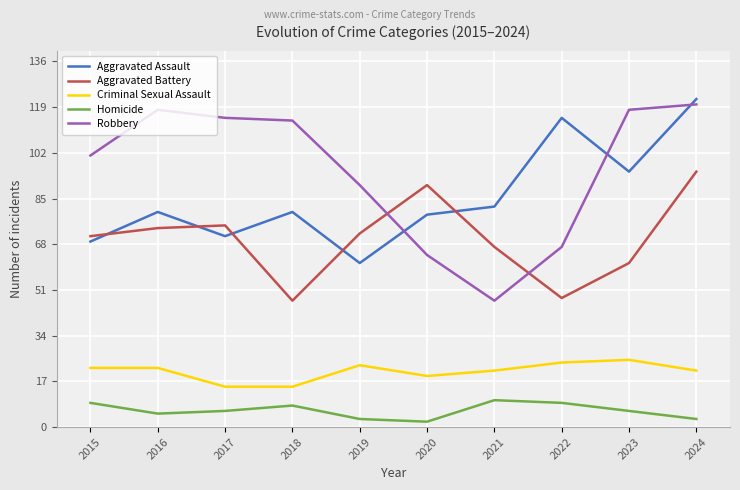

What is the difference between the Aggravated Assault values at 2019 and 2015?

8